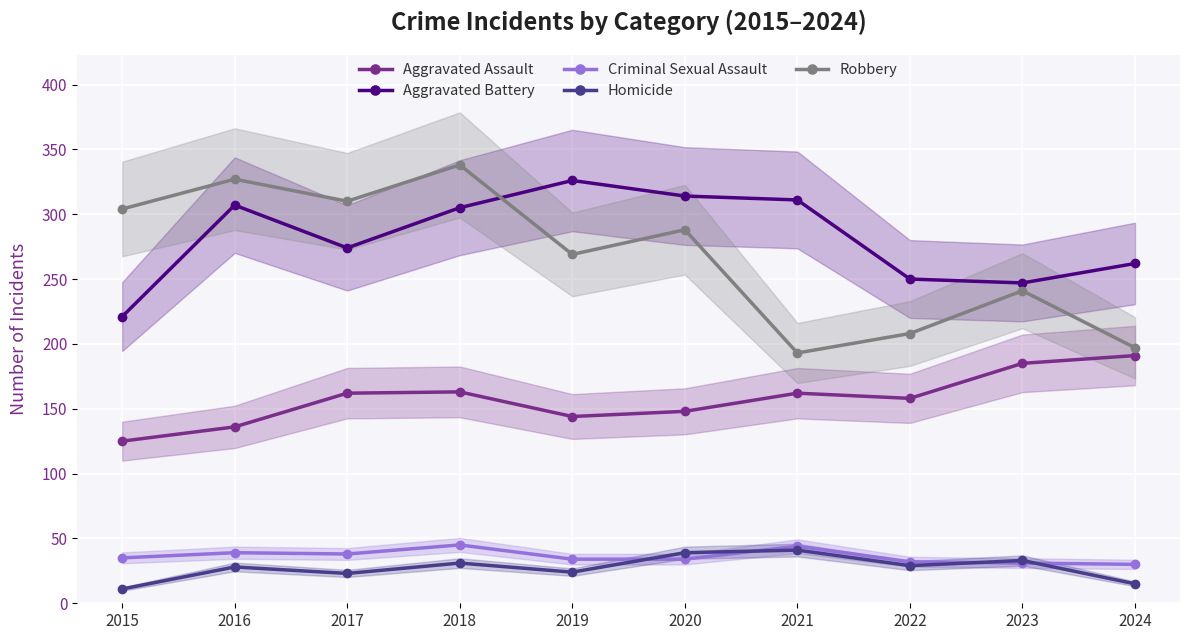

How many interior local valleys does the Aggravated Battery series have?

2